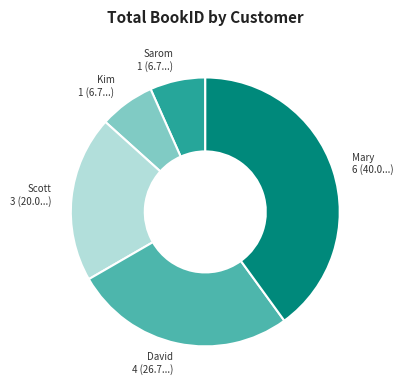

Is it true that Kim is 18% of the pie?

False